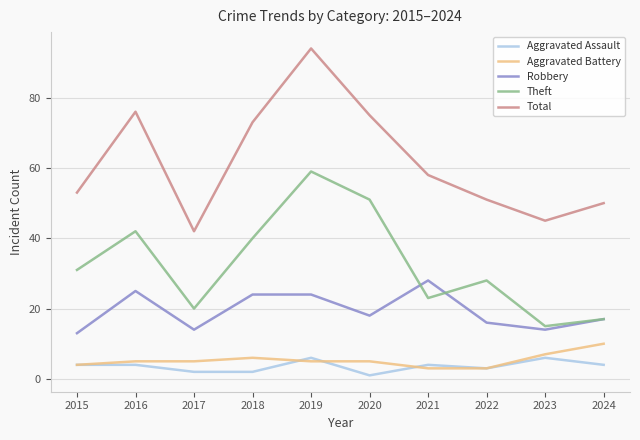

What value does the Robbery series have at 2020, to the nearest 10?

20